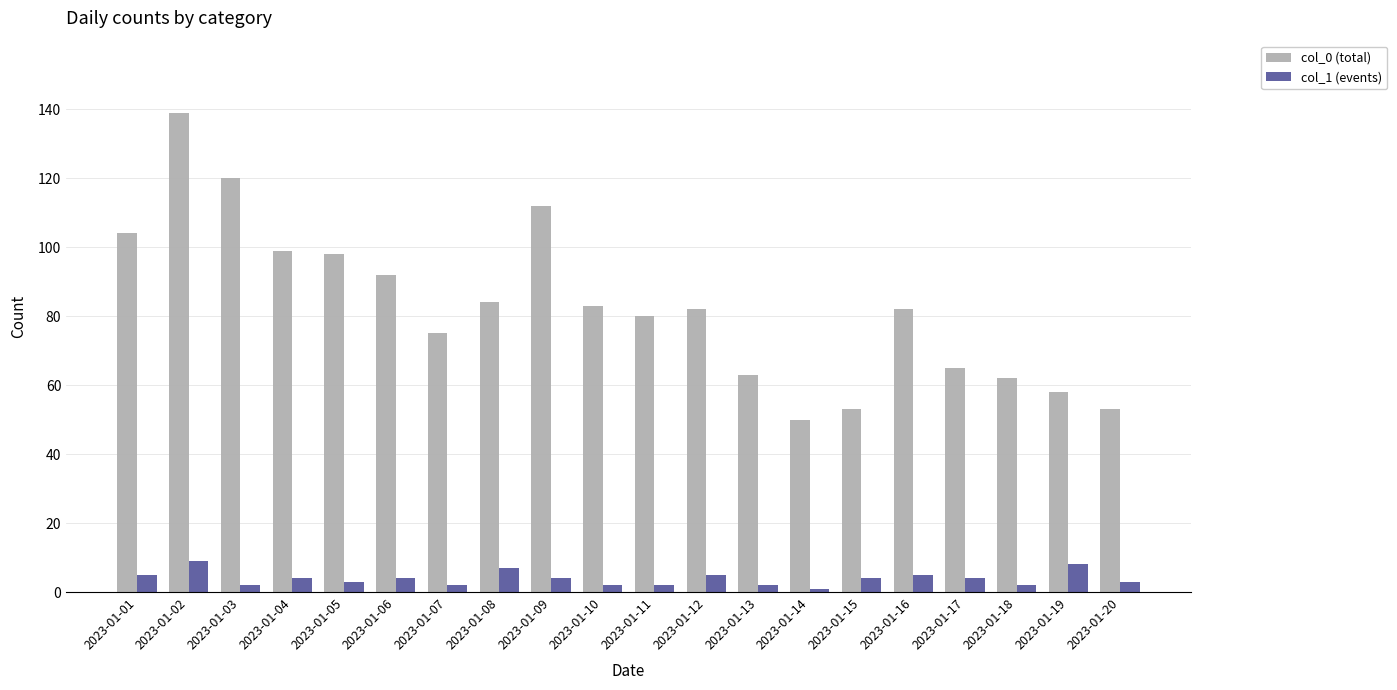

How many data points does each series have?

20